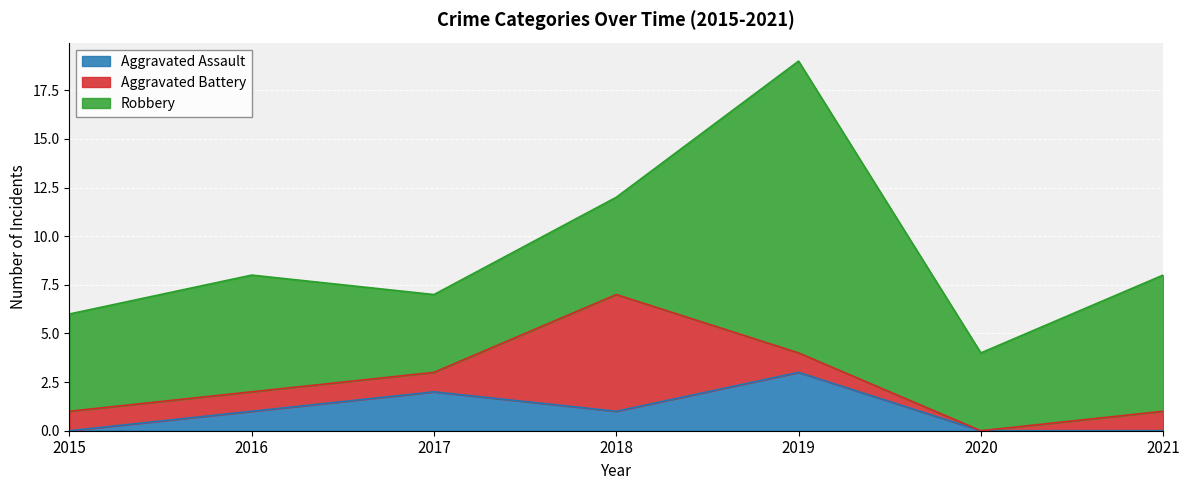

Read the Robbery value at 2021.

7